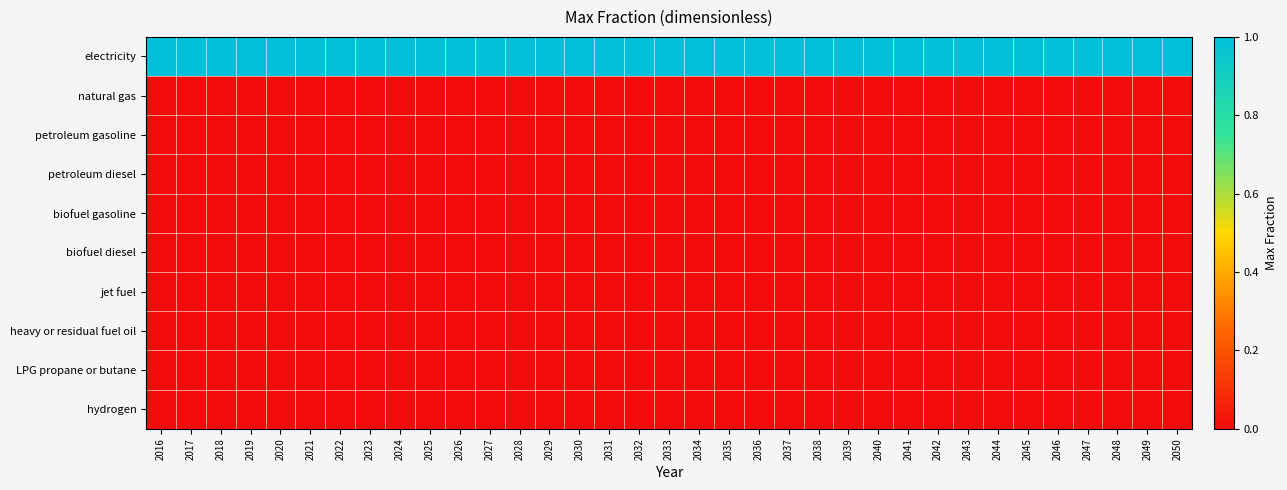

Reading left to right, extract all data points from this chart.

electricity: 2016=1	2017=1	2018=1	2019=1	2020=1	2021=1	2022=1	2023=1	2024=1	2025=1	2026=1	2027=1	2028=1	2029=1	2030=1	2031=1	2032=1	2033=1	2034=1	2035=1	2036=1	2037=1	2038=1	2039=1	2040=1	2041=1	2042=1	2043=1	2044=1	2045=1	2046=1	2047=1	2048=1	2049=1	2050=1
natural gas: 2016=0	2017=0	2018=0	2019=0	2020=0	2021=0	2022=0	2023=0	2024=0	2025=0	2026=0	2027=0	2028=0	2029=0	2030=0	2031=0	2032=0	2033=0	2034=0	2035=0	2036=0	2037=0	2038=0	2039=0	2040=0	2041=0	2042=0	2043=0	2044=0	2045=0	2046=0	2047=0	2048=0	2049=0	2050=0
petroleum gasoline: 2016=0	2017=0	2018=0	2019=0	2020=0	2021=0	2022=0	2023=0	2024=0	2025=0	2026=0	2027=0	2028=0	2029=0	2030=0	2031=0	2032=0	2033=0	2034=0	2035=0	2036=0	2037=0	2038=0	2039=0	2040=0	2041=0	2042=0	2043=0	2044=0	2045=0	2046=0	2047=0	2048=0	2049=0	2050=0
petroleum diesel: 2016=0	2017=0	2018=0	2019=0	2020=0	2021=0	2022=0	2023=0	2024=0	2025=0	2026=0	2027=0	2028=0	2029=0	2030=0	2031=0	2032=0	2033=0	2034=0	2035=0	2036=0	2037=0	2038=0	2039=0	2040=0	2041=0	2042=0	2043=0	2044=0	2045=0	2046=0	2047=0	2048=0	2049=0	2050=0
biofuel gasoline: 2016=0	2017=0	2018=0	2019=0	2020=0	2021=0	2022=0	2023=0	2024=0	2025=0	2026=0	2027=0	2028=0	2029=0	2030=0	2031=0	2032=0	2033=0	2034=0	2035=0	2036=0	2037=0	2038=0	2039=0	2040=0	2041=0	2042=0	2043=0	2044=0	2045=0	2046=0	2047=0	2048=0	2049=0	2050=0
biofuel diesel: 2016=0	2017=0	2018=0	2019=0	2020=0	2021=0	2022=0	2023=0	2024=0	2025=0	2026=0	2027=0	2028=0	2029=0	2030=0	2031=0	2032=0	2033=0	2034=0	2035=0	2036=0	2037=0	2038=0	2039=0	2040=0	2041=0	2042=0	2043=0	2044=0	2045=0	2046=0	2047=0	2048=0	2049=0	2050=0
jet fuel: 2016=0	2017=0	2018=0	2019=0	2020=0	2021=0	2022=0	2023=0	2024=0	2025=0	2026=0	2027=0	2028=0	2029=0	2030=0	2031=0	2032=0	2033=0	2034=0	2035=0	2036=0	2037=0	2038=0	2039=0	2040=0	2041=0	2042=0	2043=0	2044=0	2045=0	2046=0	2047=0	2048=0	2049=0	2050=0
heavy or residual fuel oil: 2016=0	2017=0	2018=0	2019=0	2020=0	2021=0	2022=0	2023=0	2024=0	2025=0	2026=0	2027=0	2028=0	2029=0	2030=0	2031=0	2032=0	2033=0	2034=0	2035=0	2036=0	2037=0	2038=0	2039=0	2040=0	2041=0	2042=0	2043=0	2044=0	2045=0	2046=0	2047=0	2048=0	2049=0	2050=0
LPG propane or butane: 2016=0	2017=0	2018=0	2019=0	2020=0	2021=0	2022=0	2023=0	2024=0	2025=0	2026=0	2027=0	2028=0	2029=0	2030=0	2031=0	2032=0	2033=0	2034=0	2035=0	2036=0	2037=0	2038=0	2039=0	2040=0	2041=0	2042=0	2043=0	2044=0	2045=0	2046=0	2047=0	2048=0	2049=0	2050=0
hydrogen: 2016=0	2017=0	2018=0	2019=0	2020=0	2021=0	2022=0	2023=0	2024=0	2025=0	2026=0	2027=0	2028=0	2029=0	2030=0	2031=0	2032=0	2033=0	2034=0	2035=0	2036=0	2037=0	2038=0	2039=0	2040=0	2041=0	2042=0	2043=0	2044=0	2045=0	2046=0	2047=0	2048=0	2049=0	2050=0